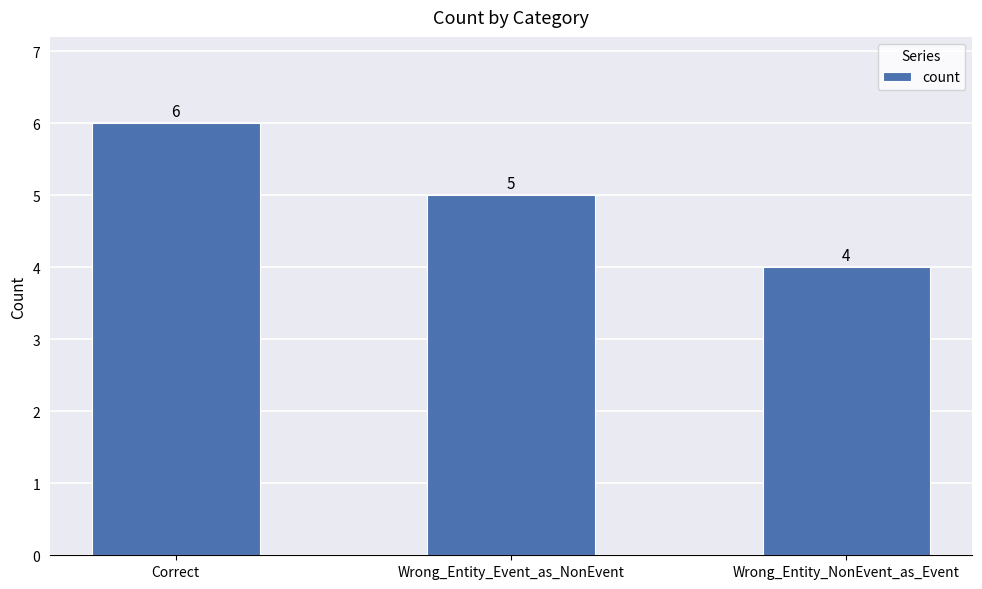

Is it true that the value at Correct is 4?

False